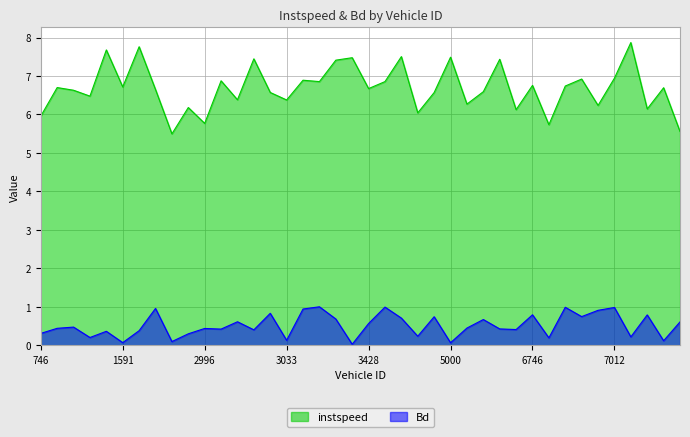

True or false: instspeed has a value of 3.5 at 1027.

False